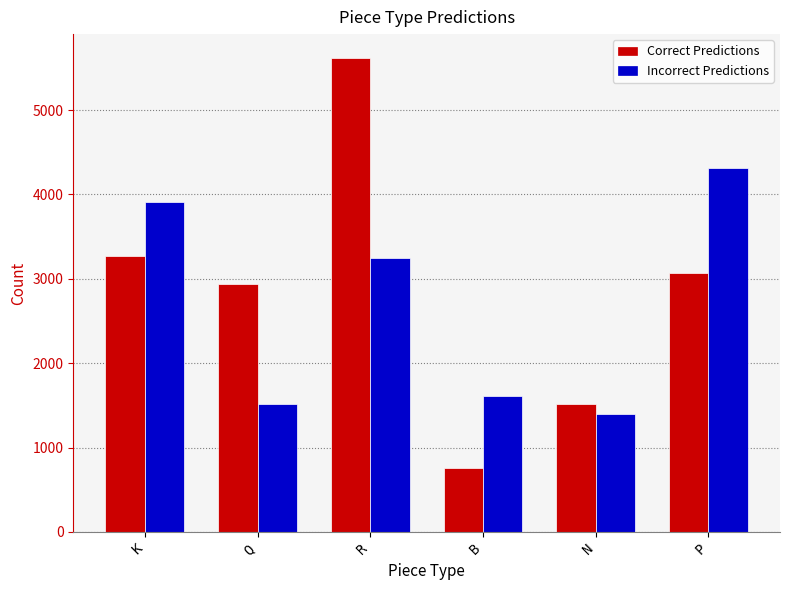

Is it true that Correct Predictions equals 3276 at K?

True